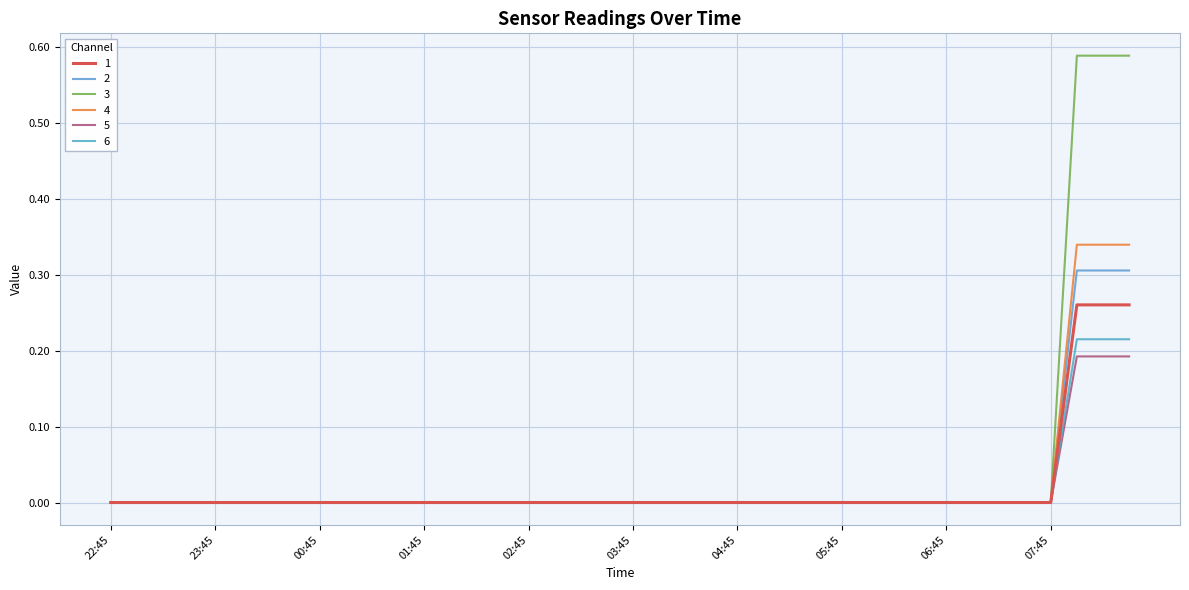

Does the chart have visible grid lines?

Yes